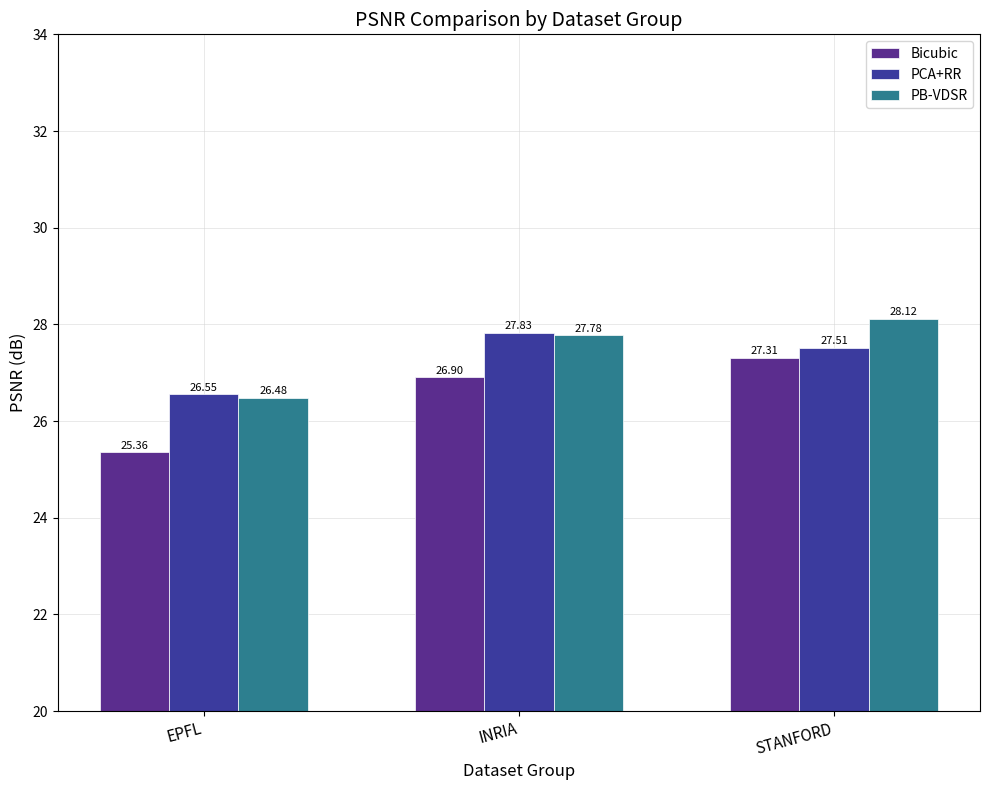

Reading left to right, extract all data points from this chart.

Bicubic: EPFL=25.4	INRIA=26.9	STANFORD=27.3
PCA+RR: EPFL=26.6	INRIA=27.8	STANFORD=27.5
PB-VDSR: EPFL=26.5	INRIA=27.8	STANFORD=28.1